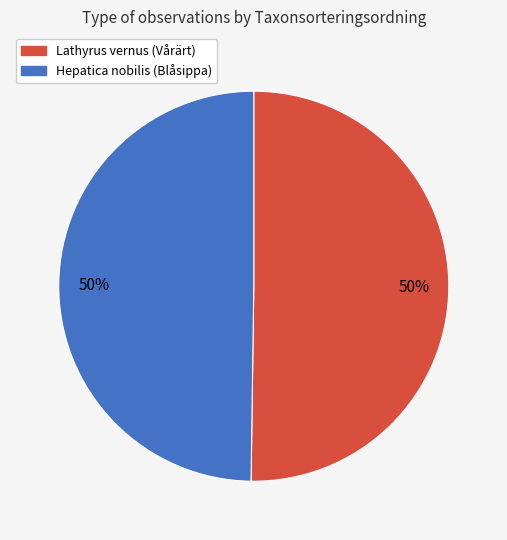

To the nearest percent, what is the average slice percentage?

50%